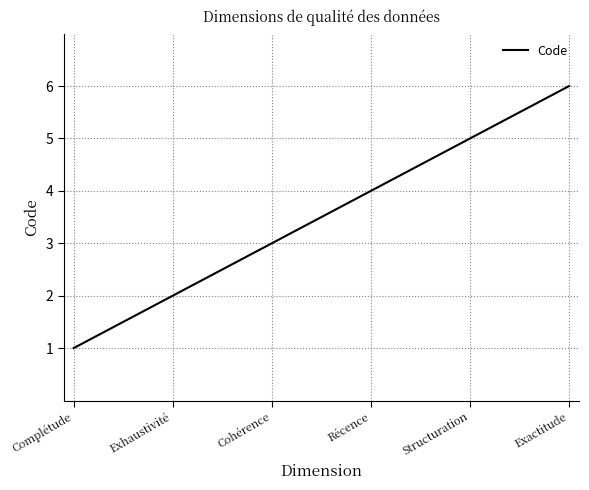

What is the smallest value displayed?

1.0